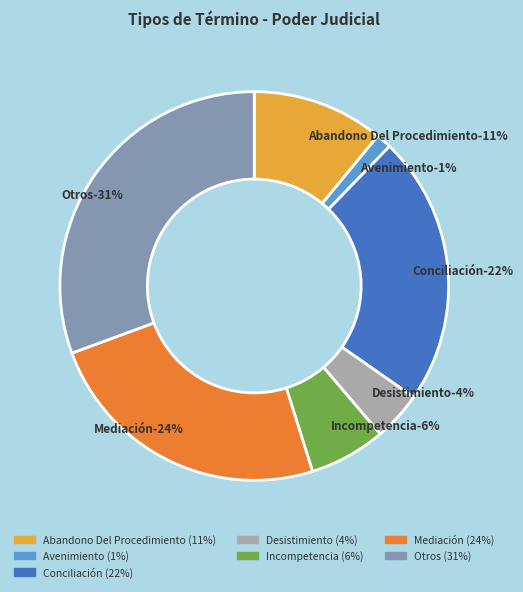

What is the ratio of the value at Incompetencia to the value at Conciliación?

0.3